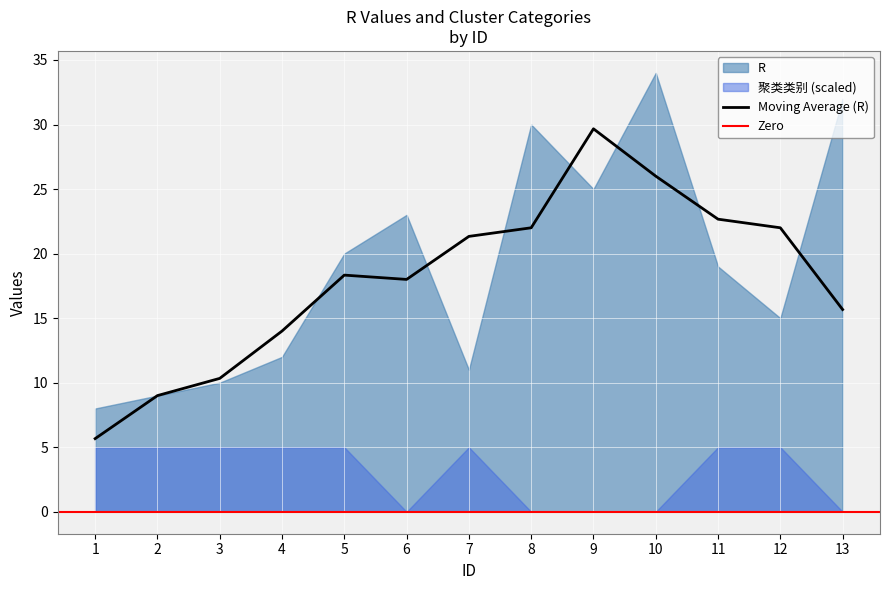

At which category does 聚类类别 reach its first local peak?

7